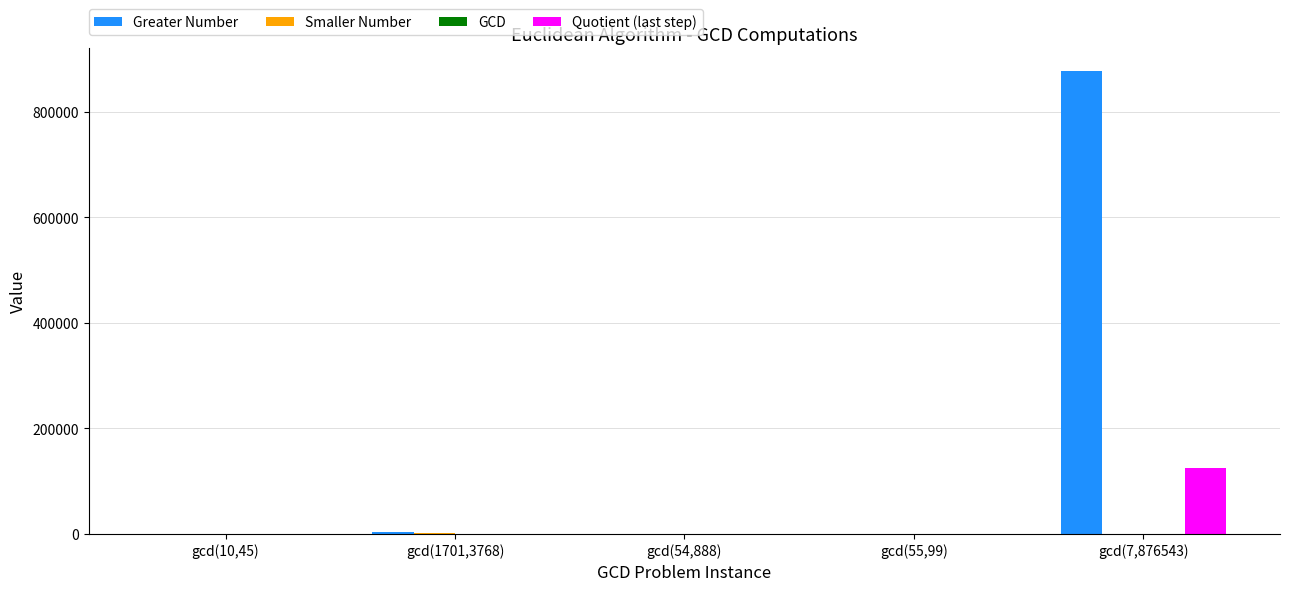

Which category has the highest value in the Greater Number series?

gcd(7,876543)